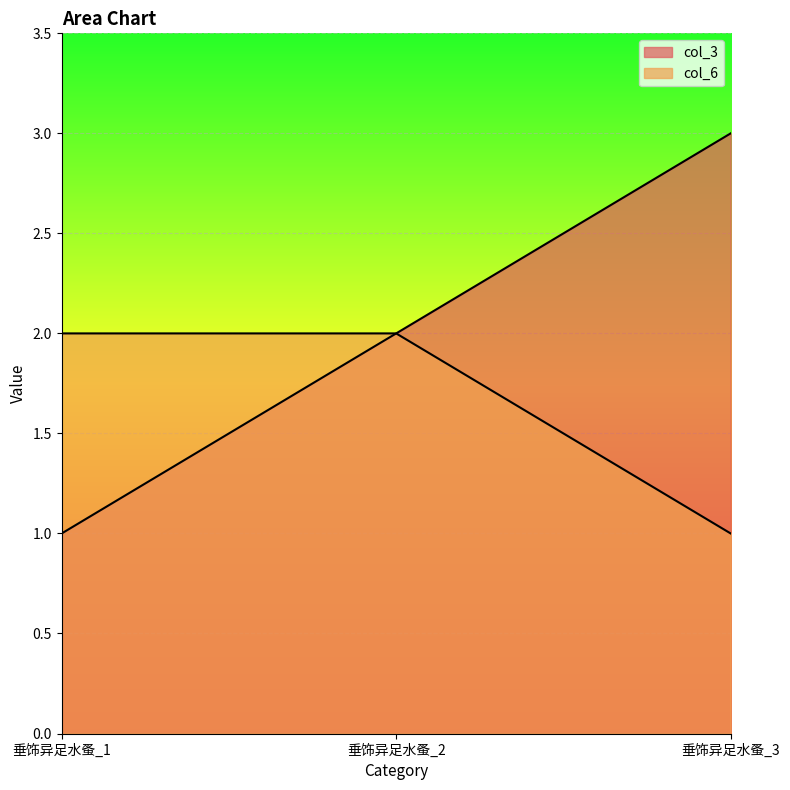

List the series in order of their overall mean, lowest first.

col_6, col_3